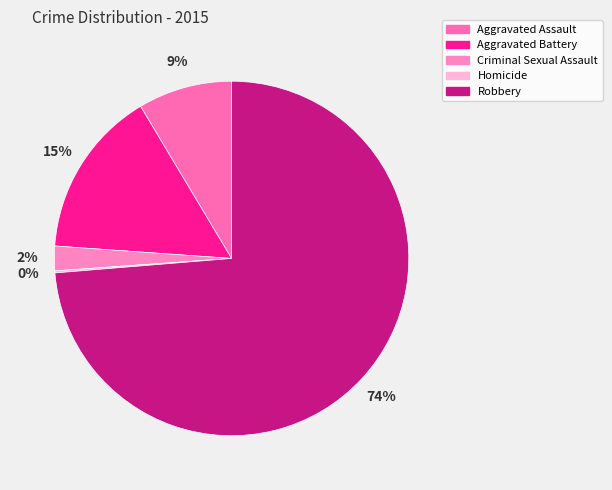

What is the majority slice?

Robbery